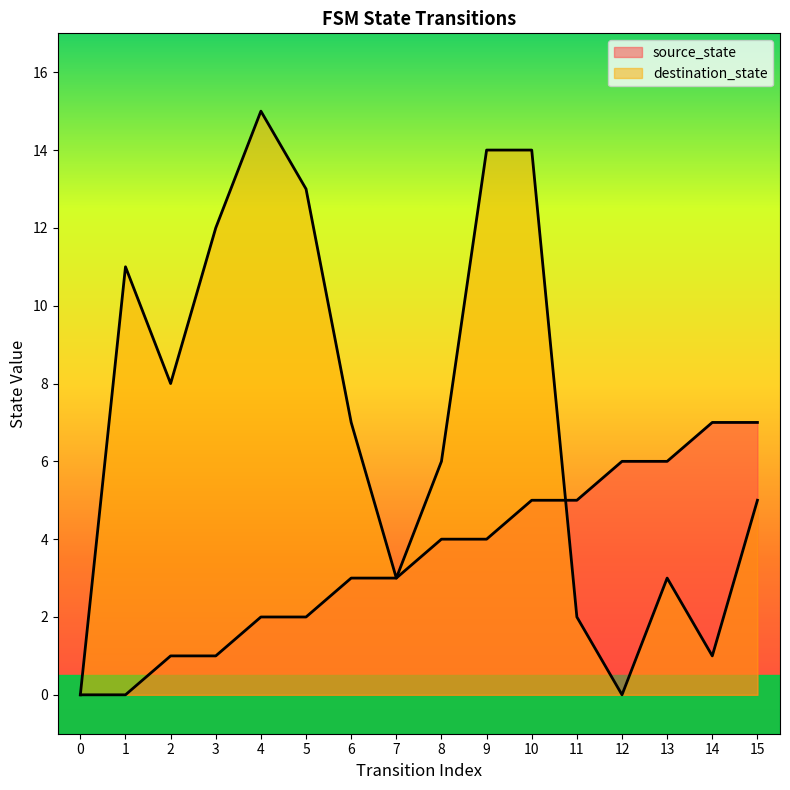

What is the sum of the source_state values at 7 and 6?

6